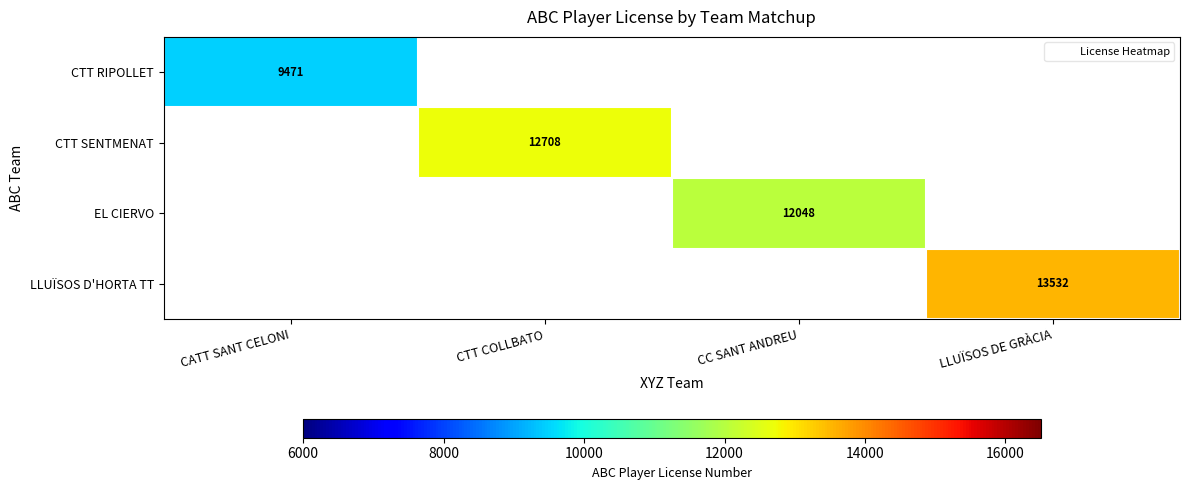

Which category has the lowest value across all series?

CATT SANT CELONI